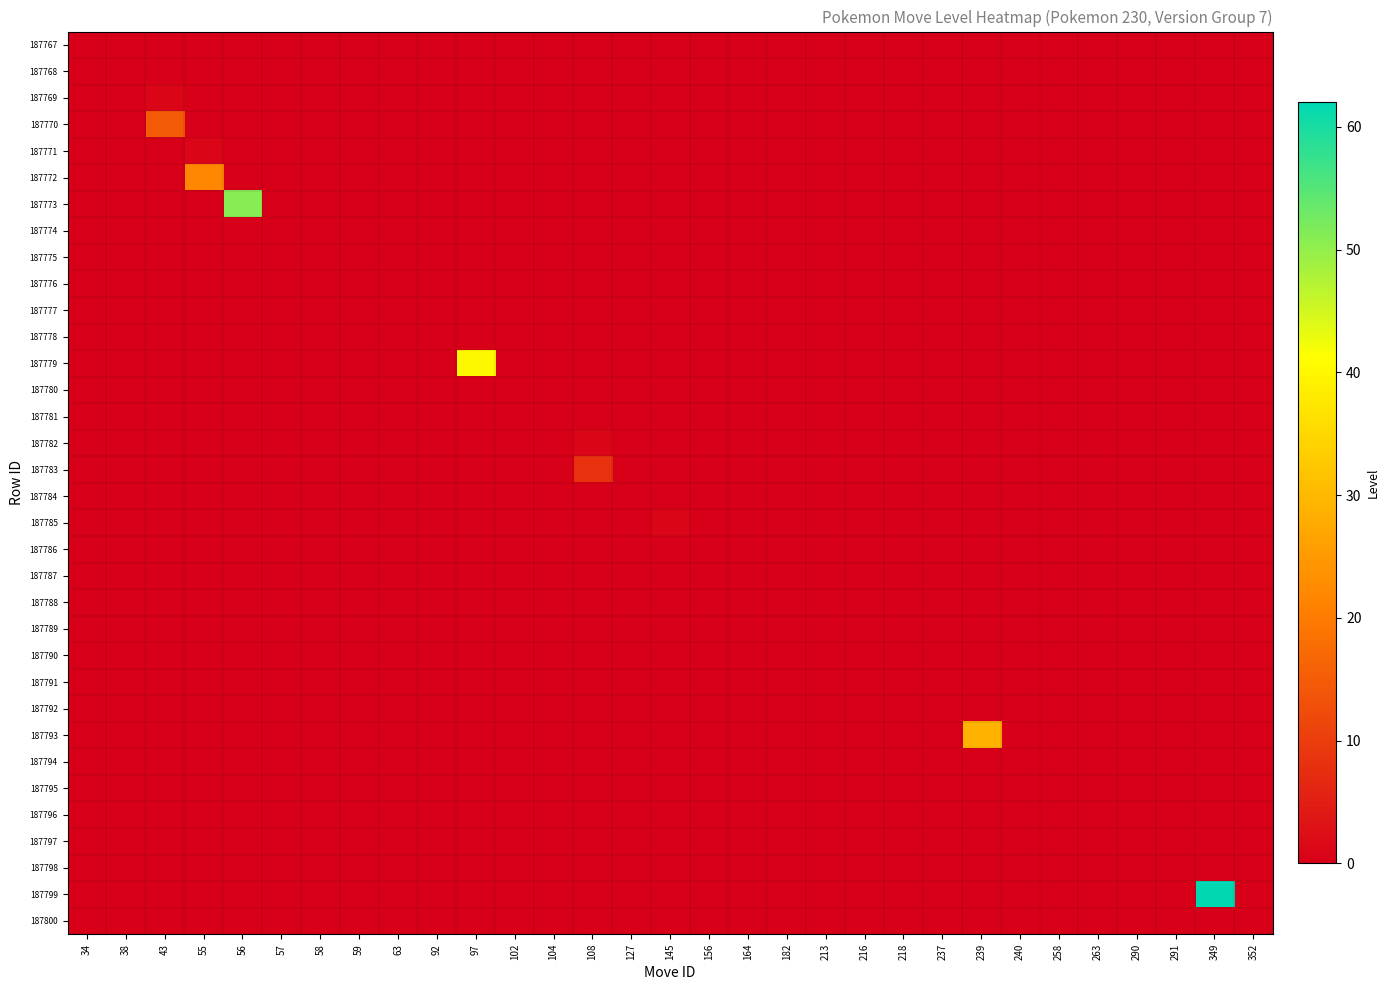

Between 127 and 43, which is larger?

127